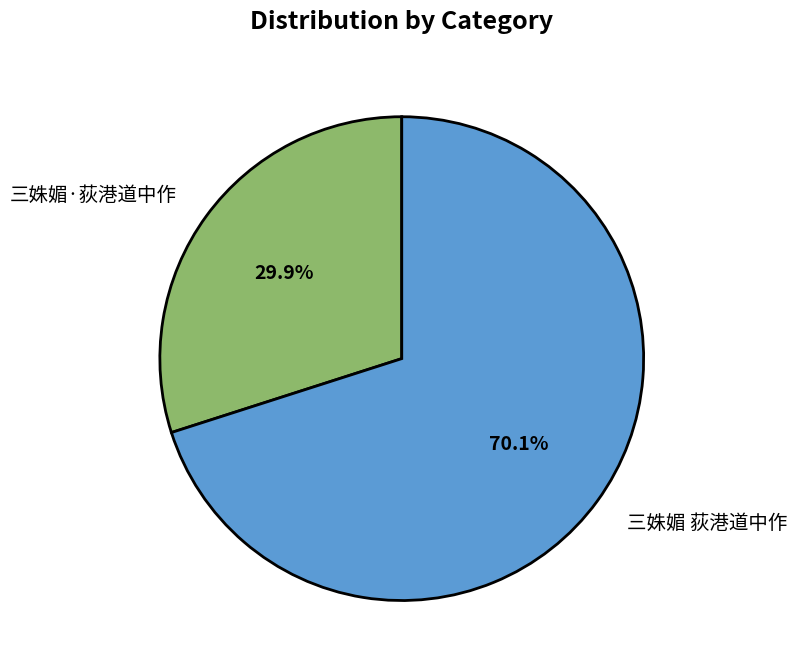

How much of the chart is everything except 三姝媚·荻港道中作?

70.1%